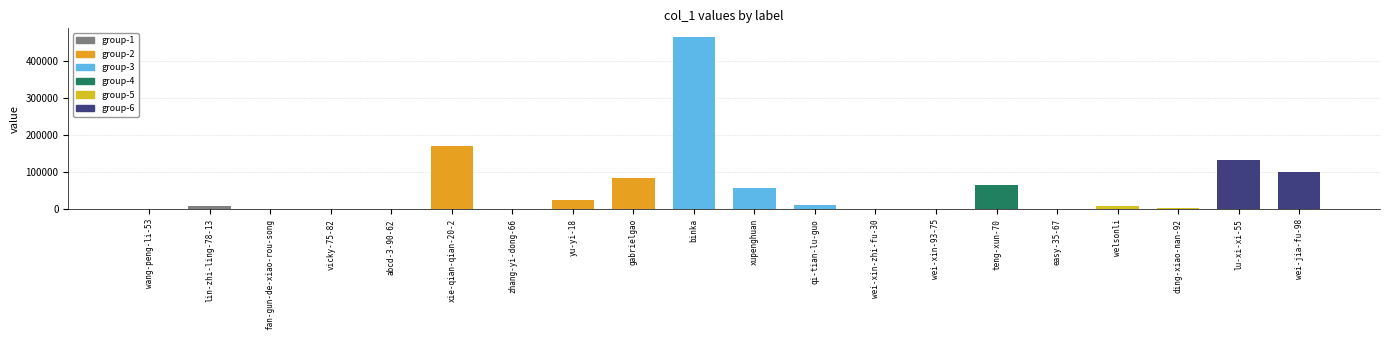

What is the sum of all values?

1134049